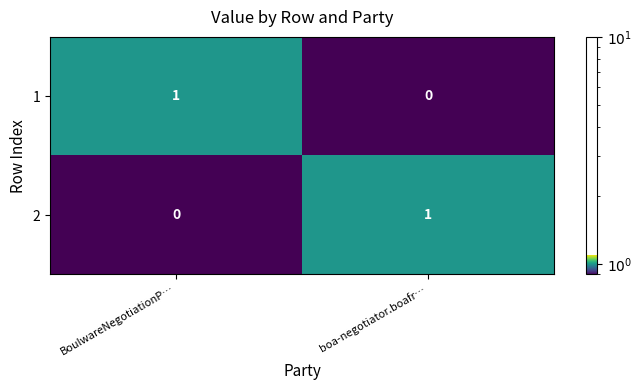

How many categories are shown in the chart?

2